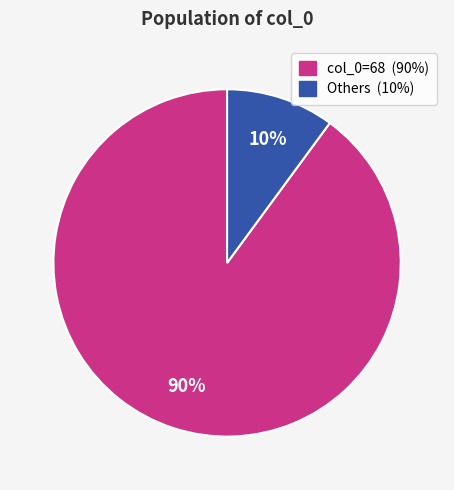

Is there a majority slice in this chart?

Yes